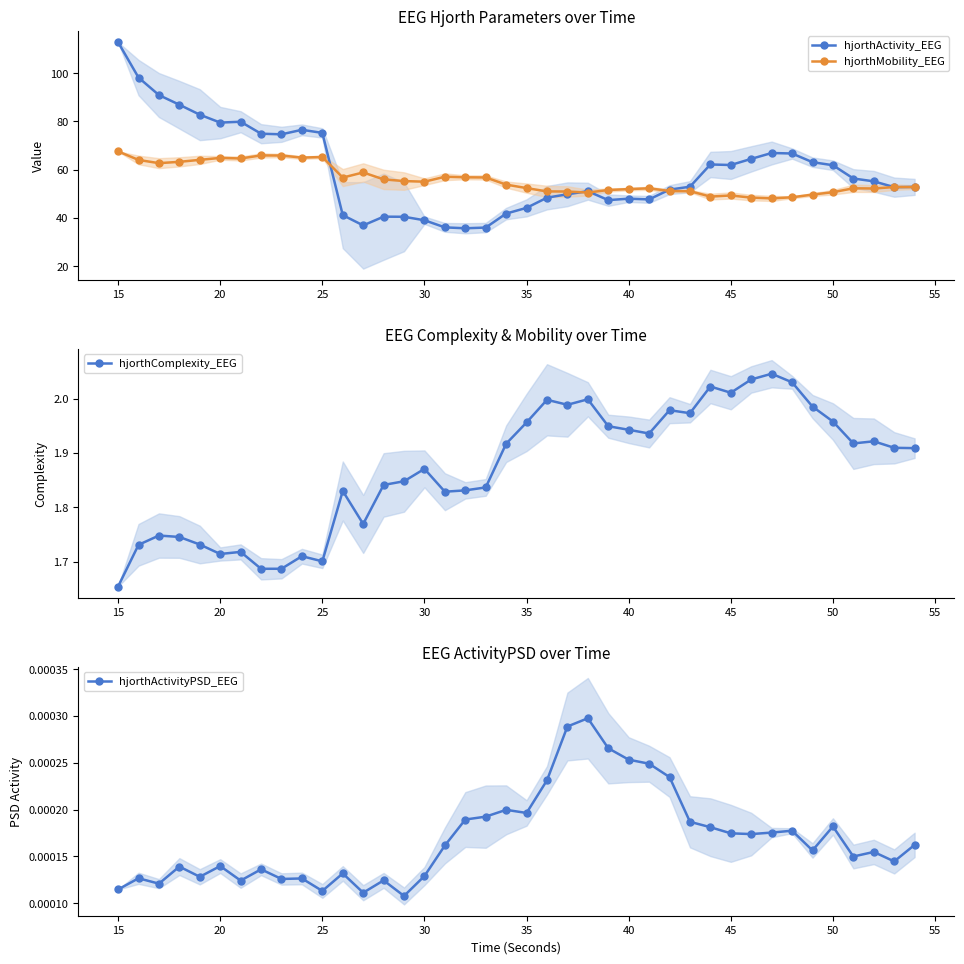

Rank the series by their maximum value, from lowest to highest.

hjorthActivityPSD_EEG, hjorthComplexity_EEG, hjorthMobility_EEG, hjorthActivity_EEG